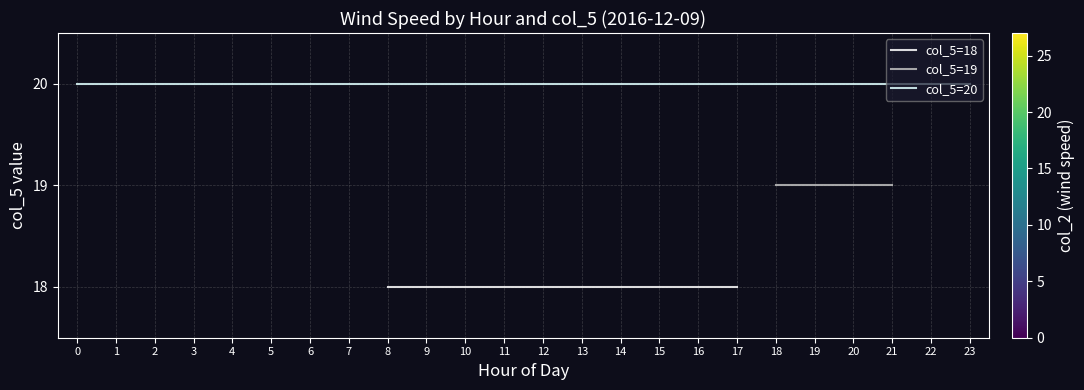

What is the difference between the maximum and minimum values in the 18 series?

24.1